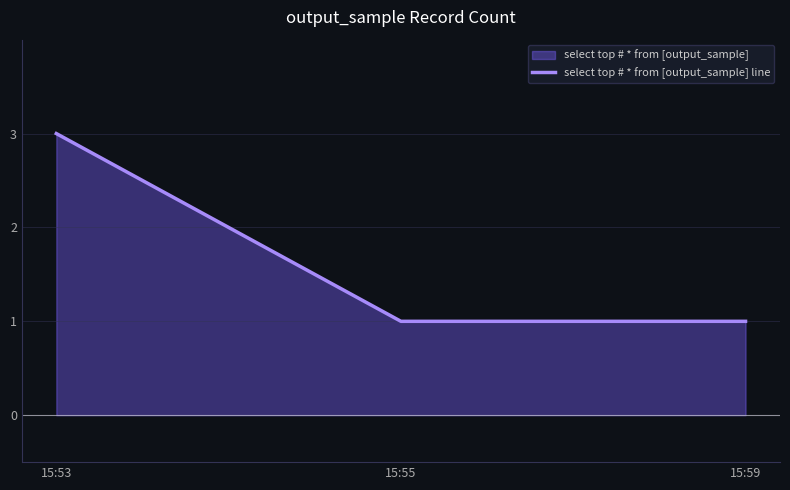

List the labels in order of value, largest first.

15:53, 15:55, 15:59